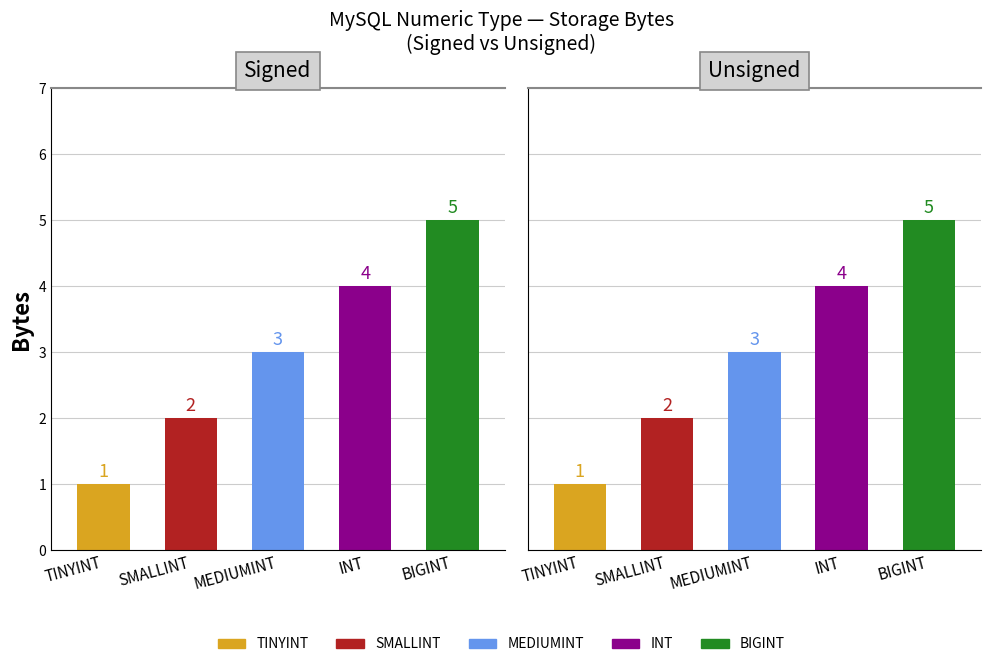

What is the sum of all BIGINT values?

10